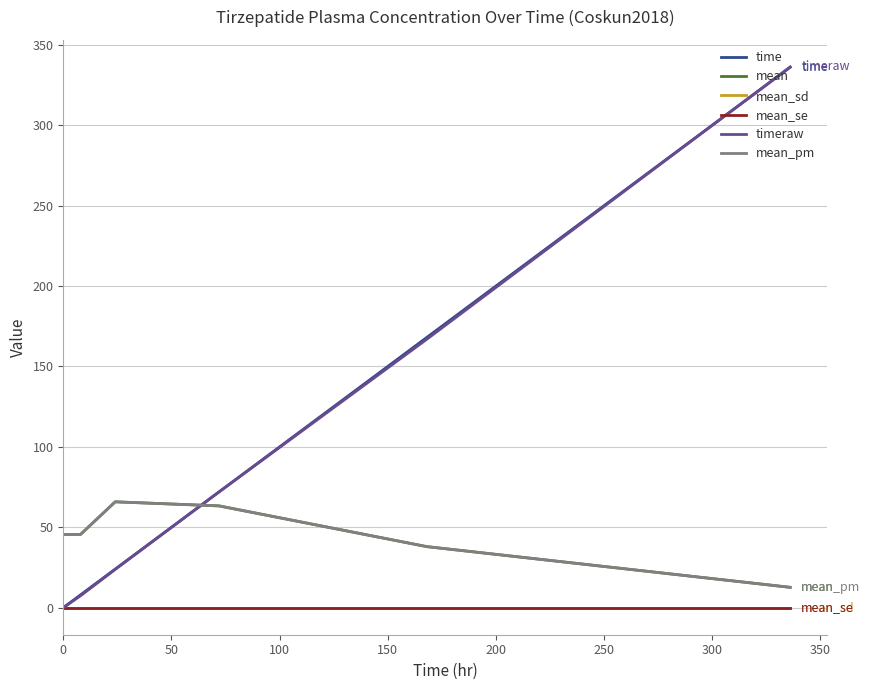

Does the chart have visible grid lines?

Yes